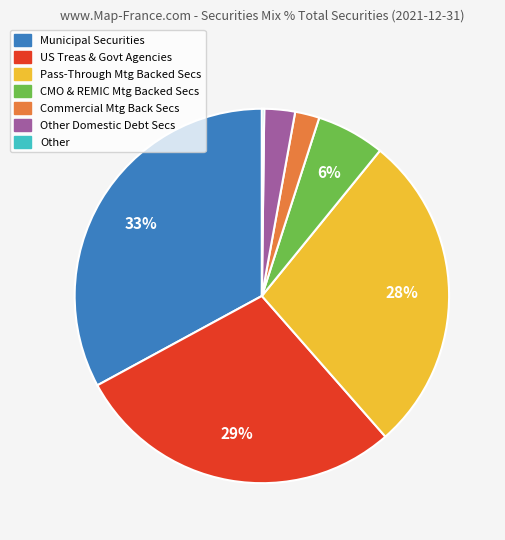

Does any single category account for the majority?

No